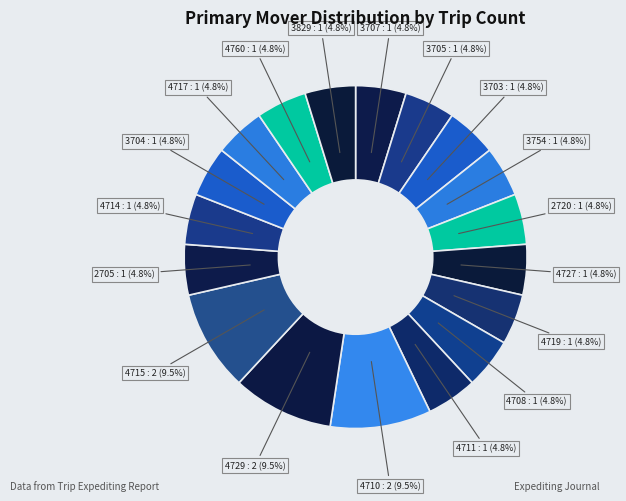

Count the number of slices in the pie.

18